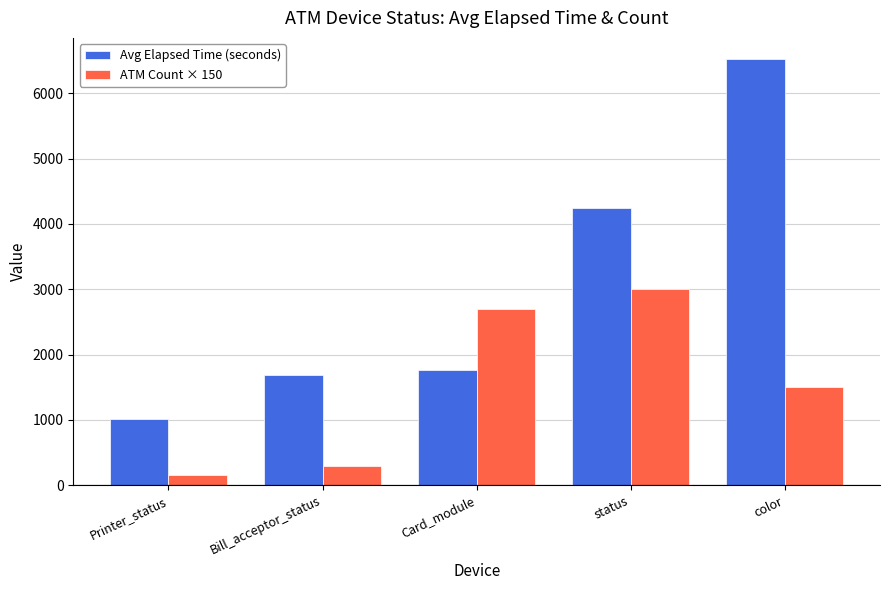

What is the label of the 3rd bar from the left?

Card_module